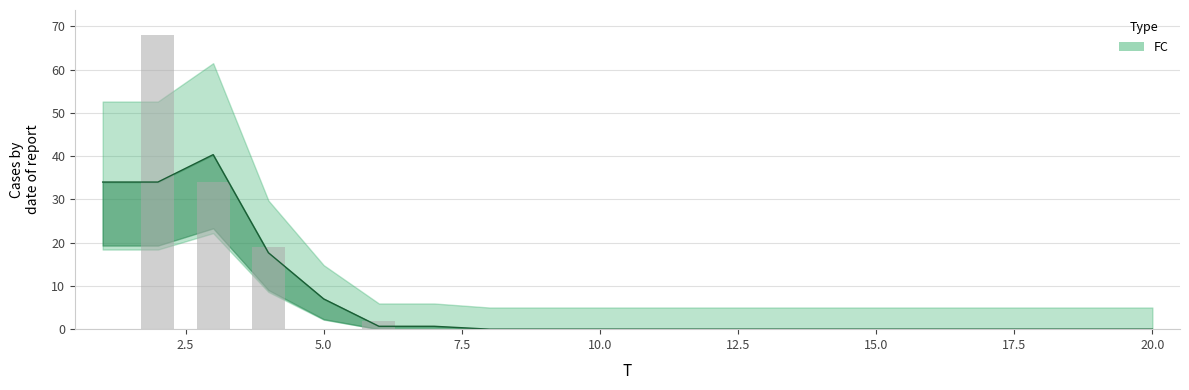

True or false: the data shows -37 at 16.

False